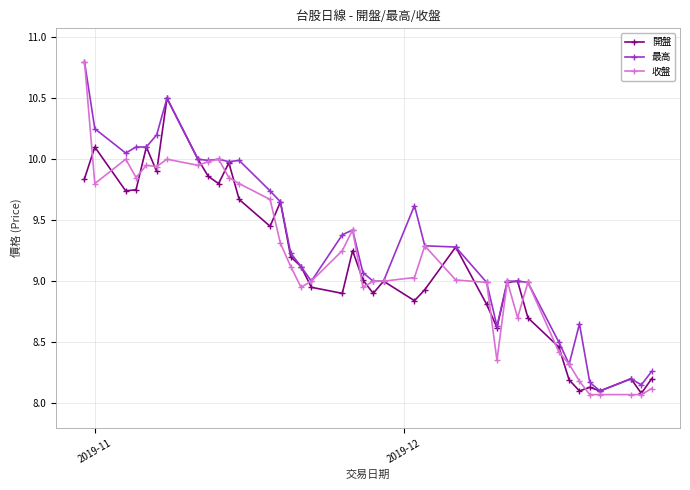

What is the lowest value of the 開盤 series?

8.1